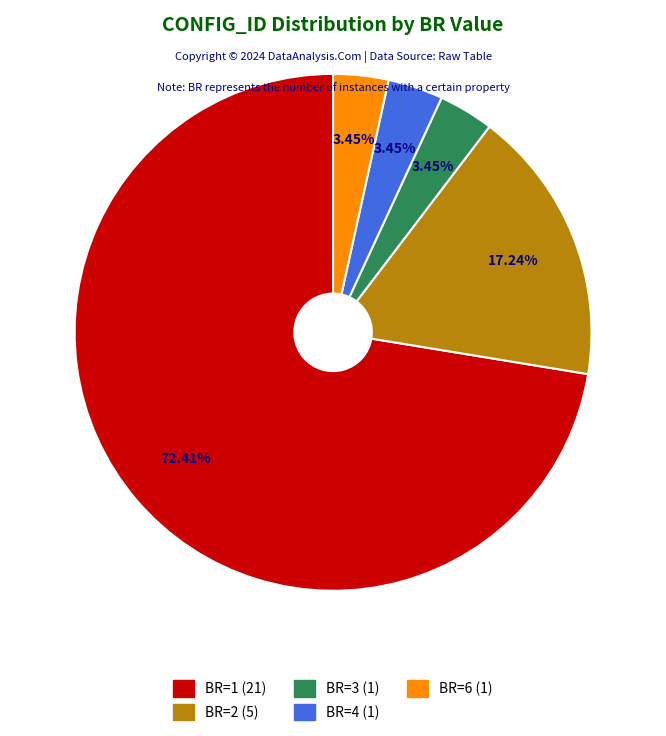

To the nearest percent, what is the difference between the largest and smallest slice percentages?

69%